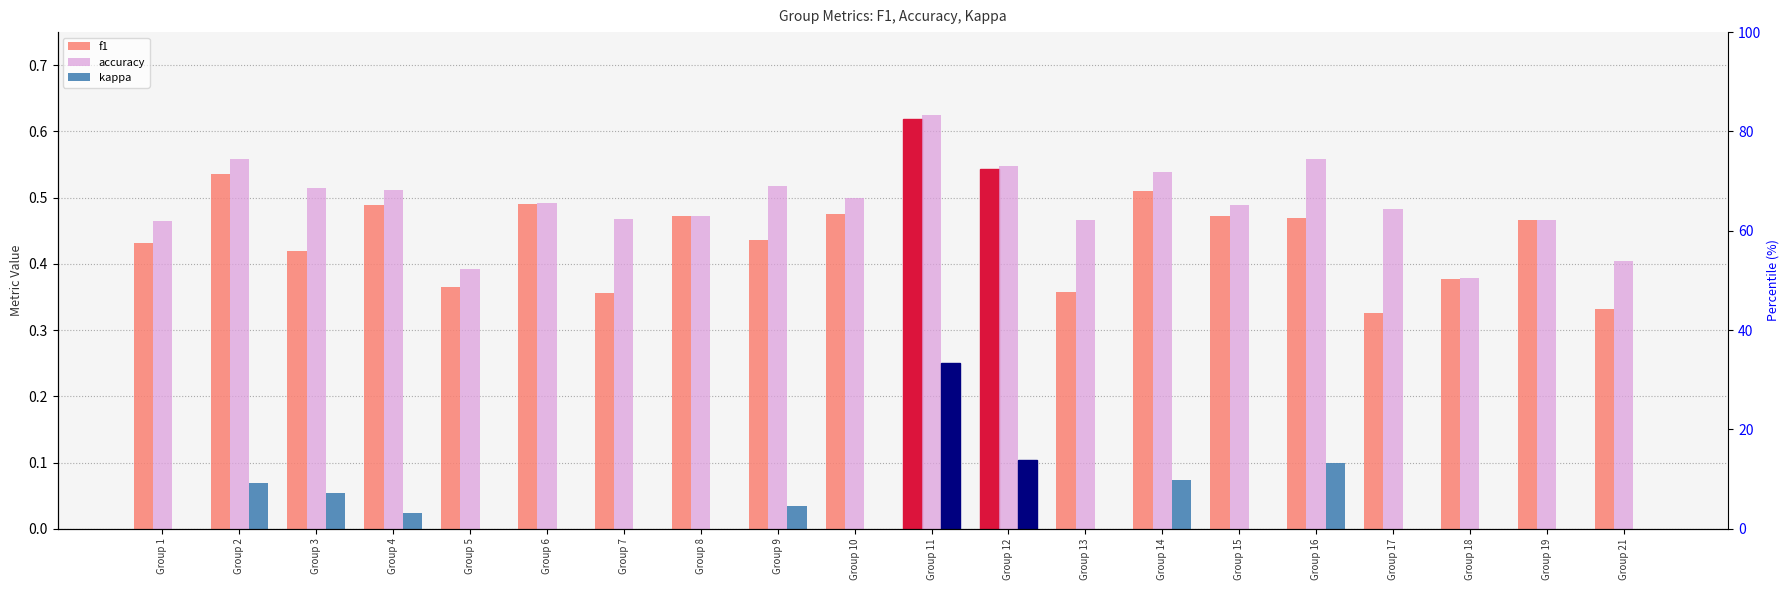

How many categories are shown in the chart?

20